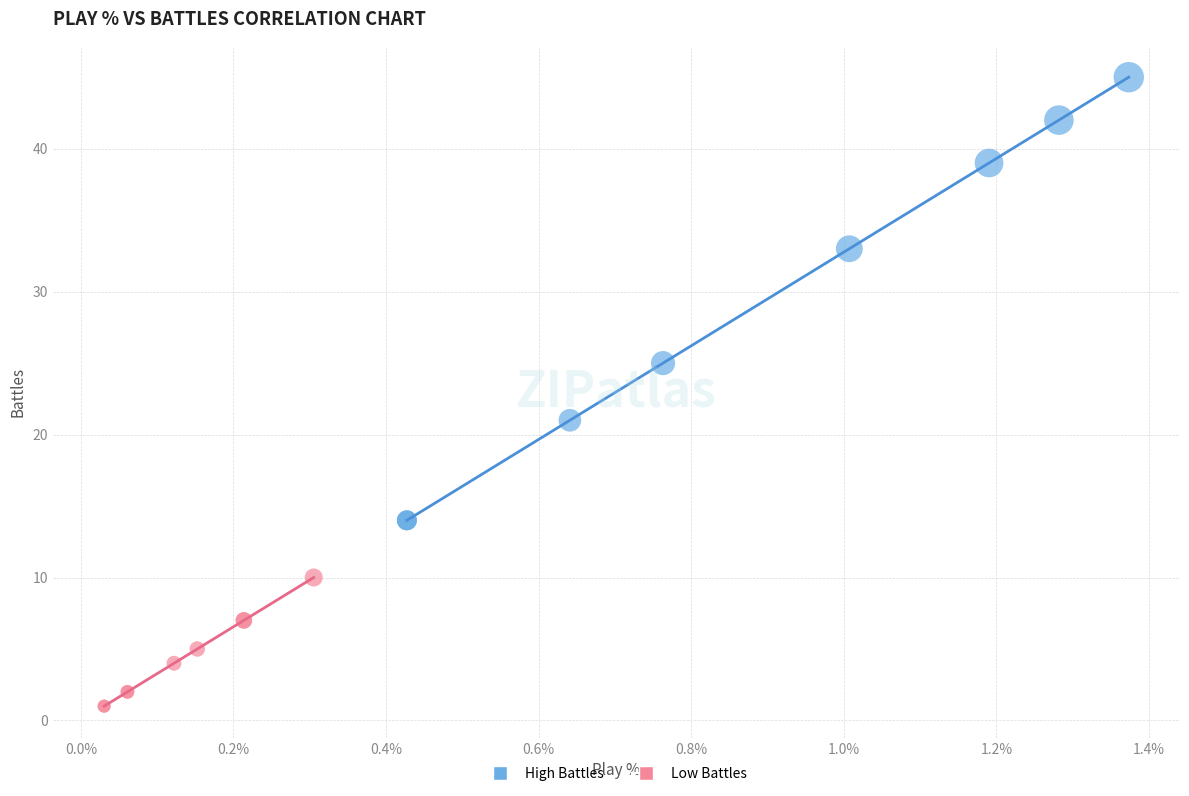

Which series contains the lowest Y value?

Low Battles